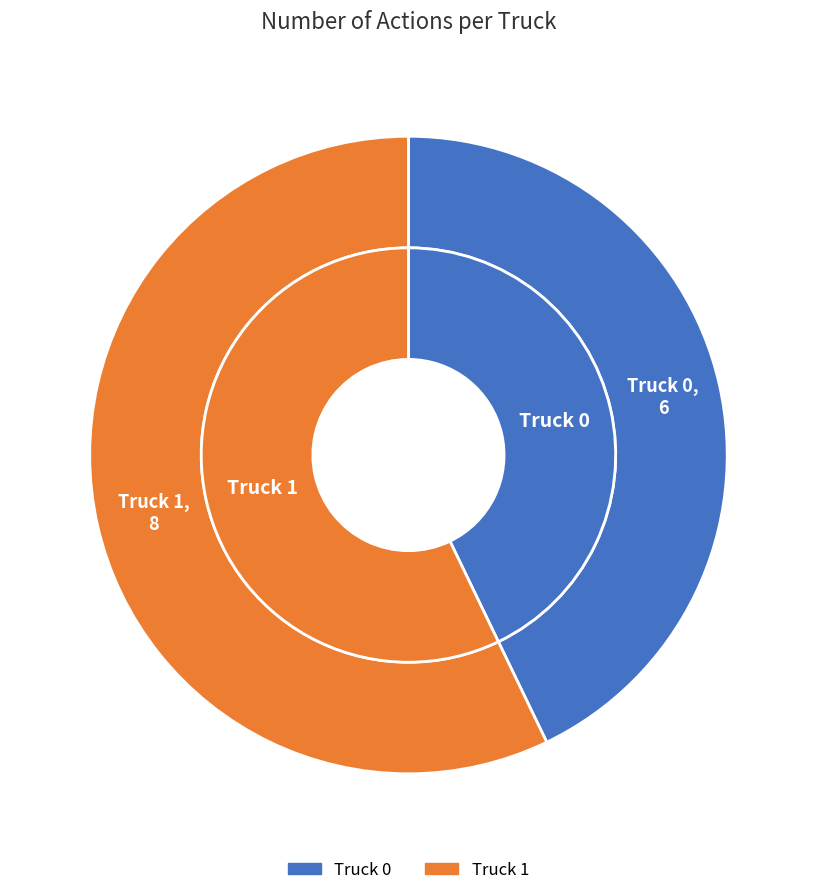

What percentage is the Truck 0 slice, to the nearest percent?

43%